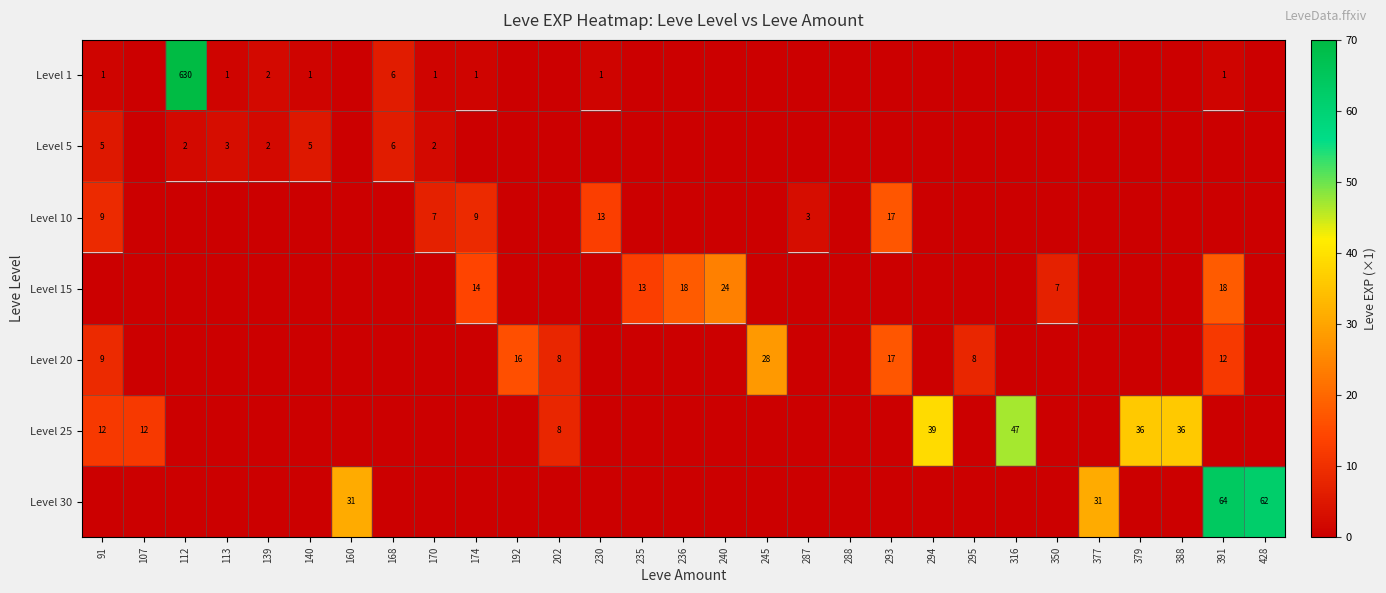

The value of Level 10 at 91 is 3. True or false?

False